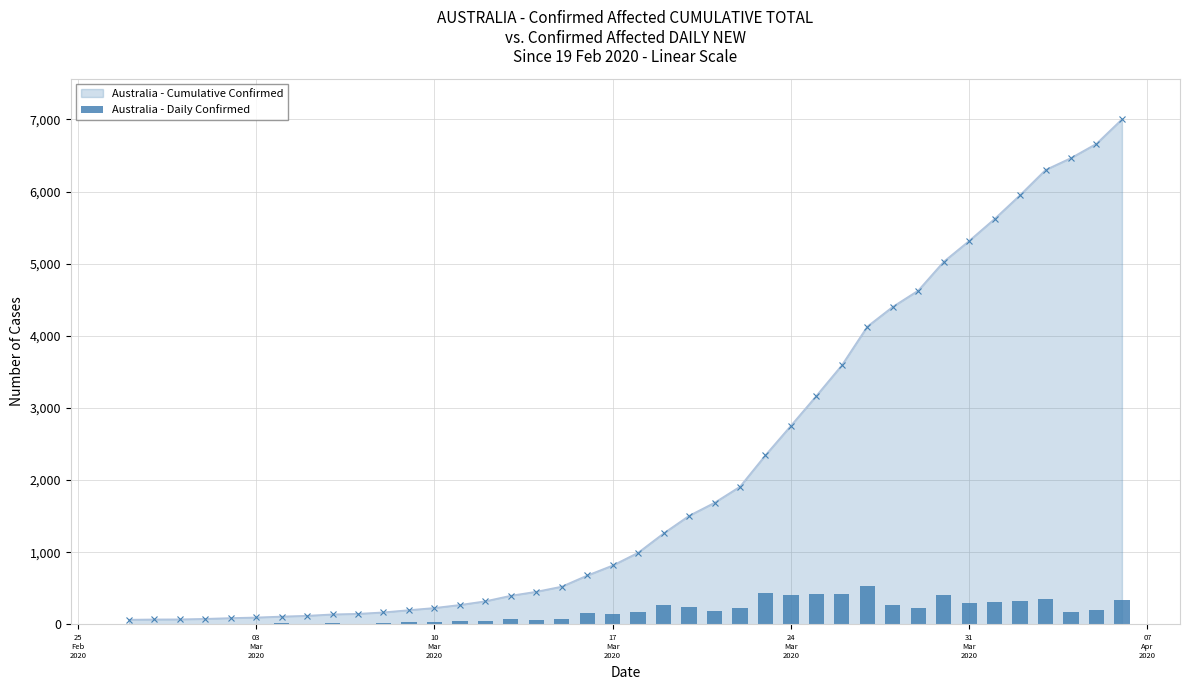

The value at 17
Mar
2020 is 3. True or false?

False